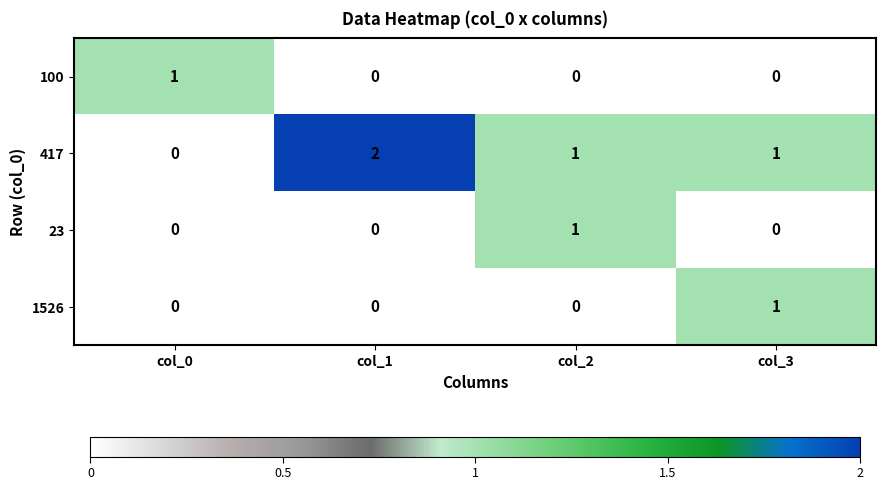

At which category does the chart reach its peak across all series?

col_1